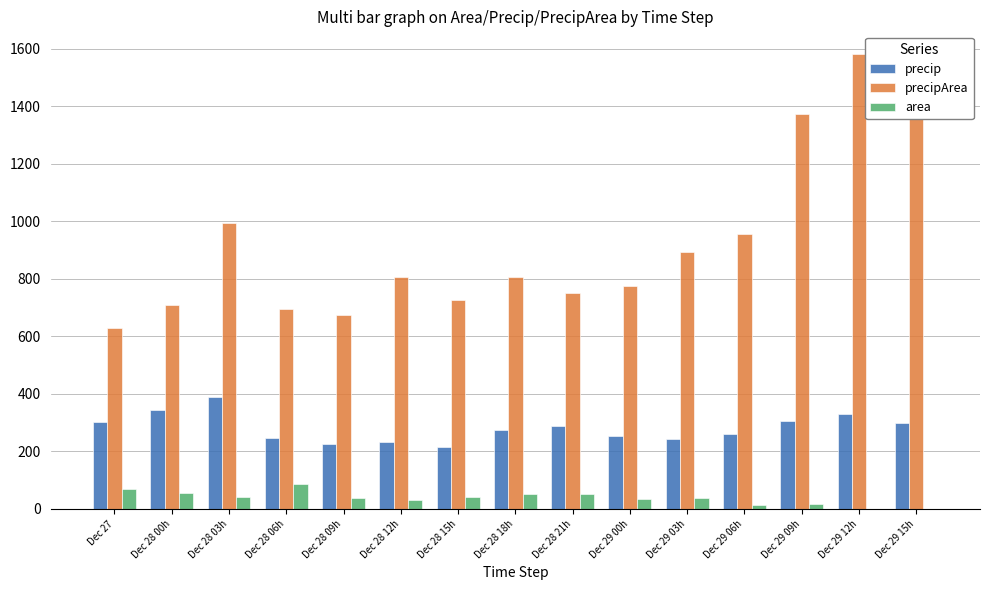

What are all the series names shown in the legend?

precip, precipArea, area